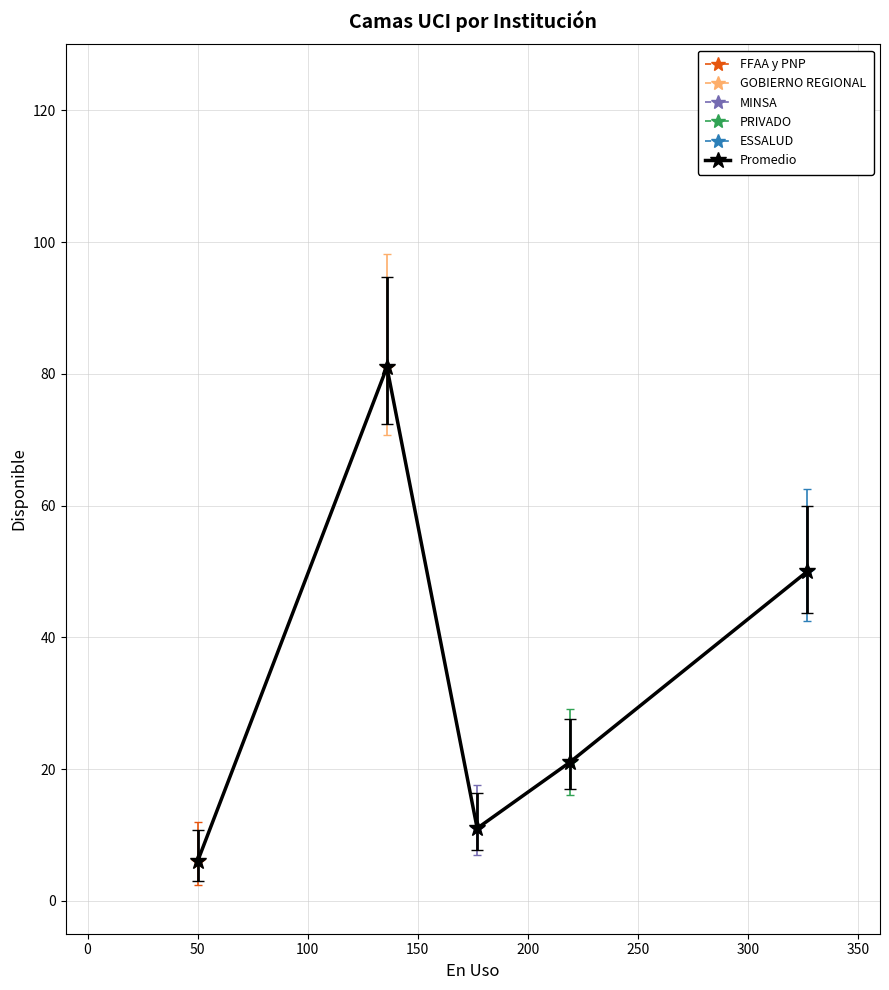

What is the value of the Promedio point at the 3rd from the left?

11